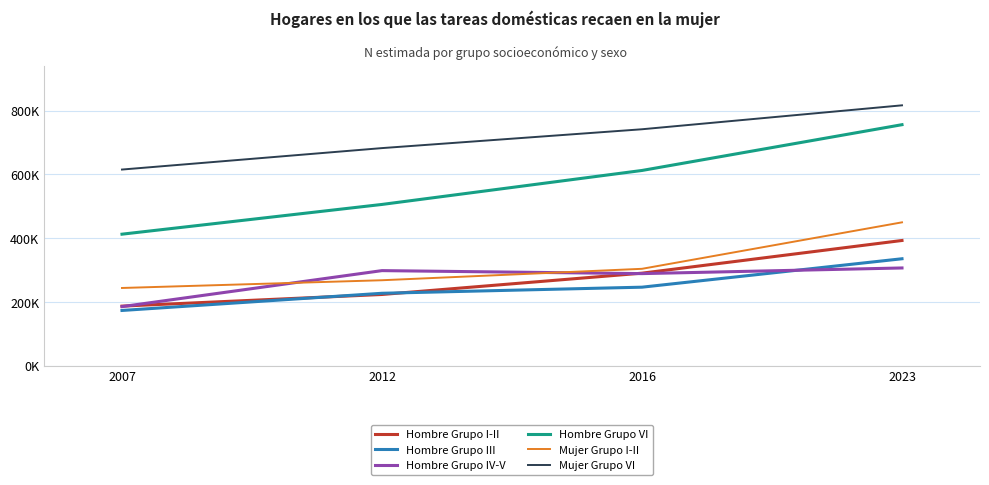

What is the lowest value of the Hombre Grupo III series?

172877